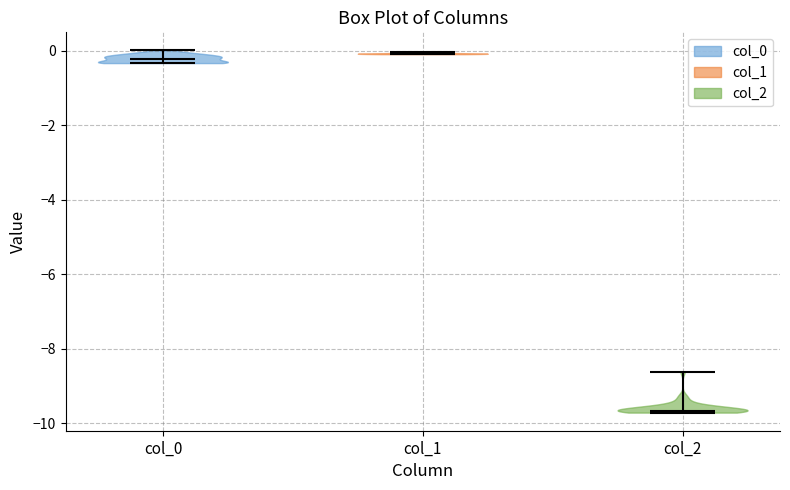

What is the highest point the violin for col_2 reaches on the y-axis? The values are not printed on the chart, so give them approximately, as read against the axis.

-8.6